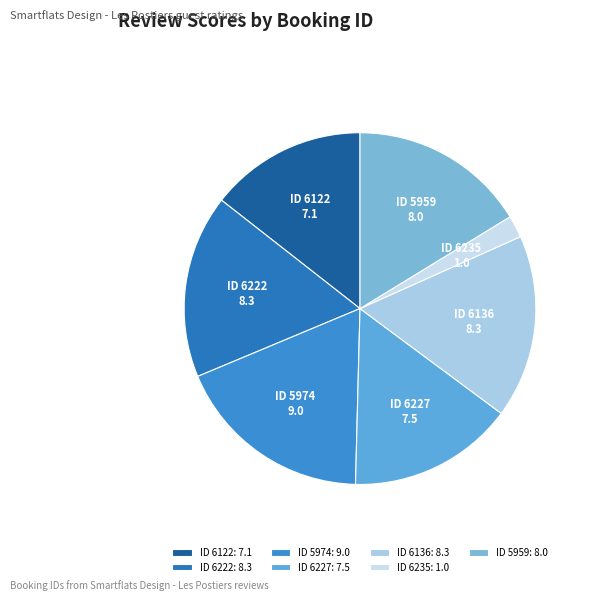

Count the number of slices in the pie.

7